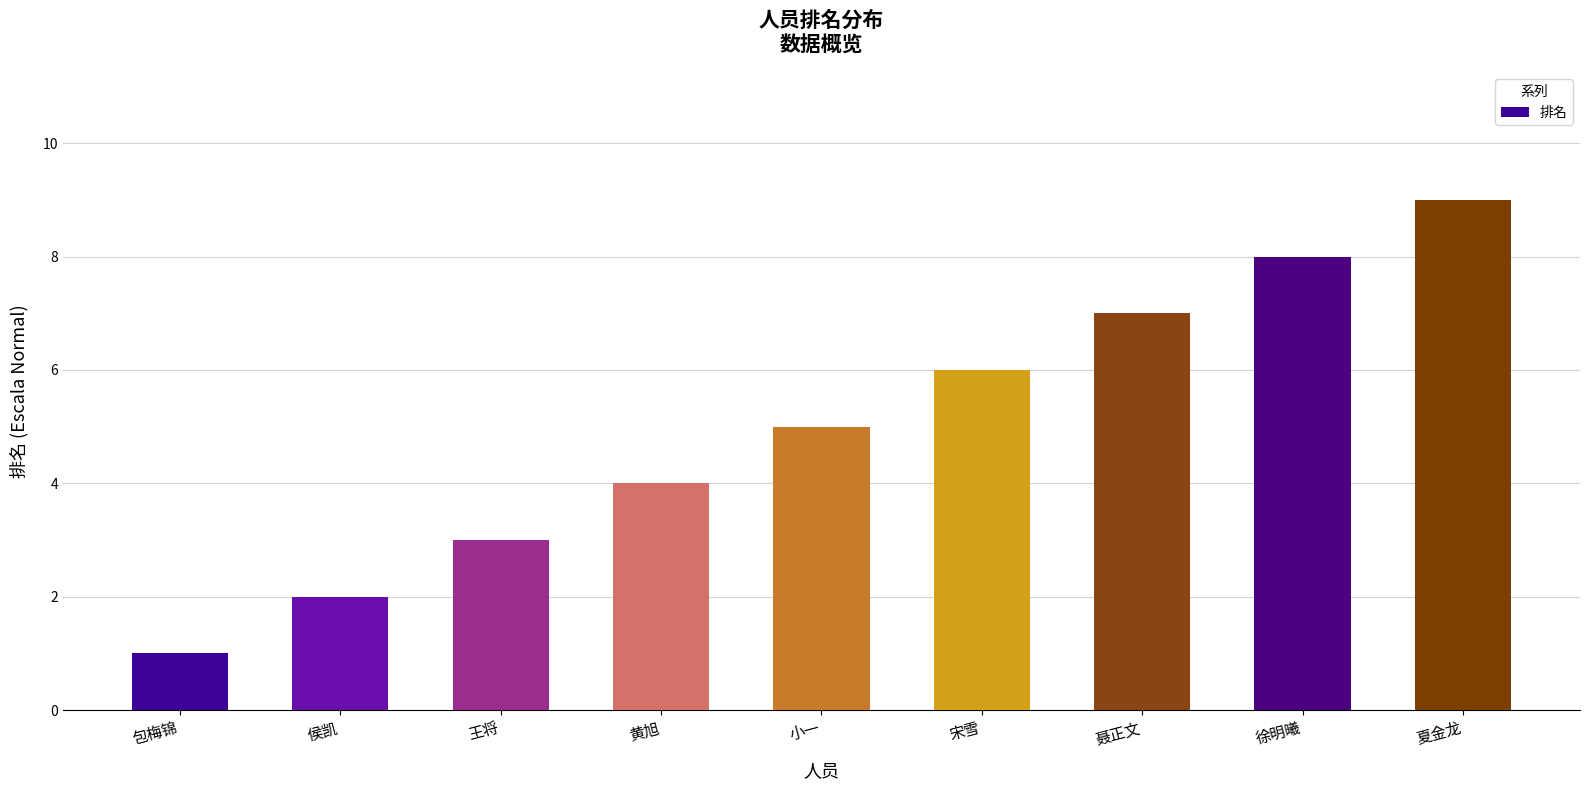

Reading right to left, extract all data points from this chart.

夏金龙=9	徐明曦=8	聂正文=7	宋雪=6	小一=5	黄旭=4	王将=3	侯凯=2	包梅锦=1